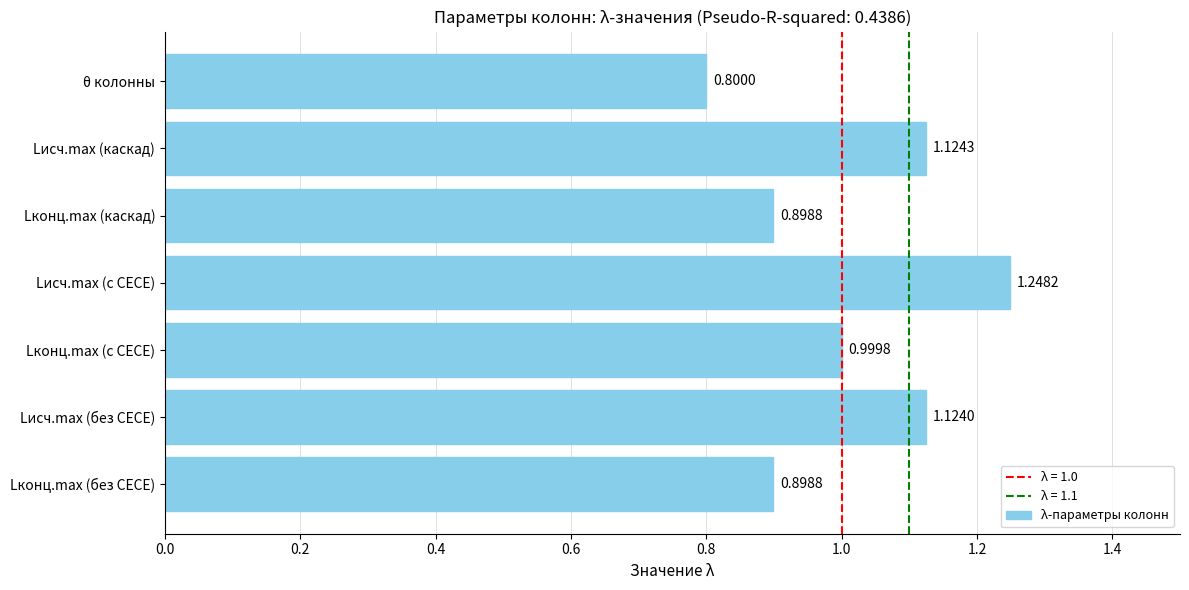

What is the change in value from Lконц.max (с CECE) to Lисч.max (каскад)?

+0.1